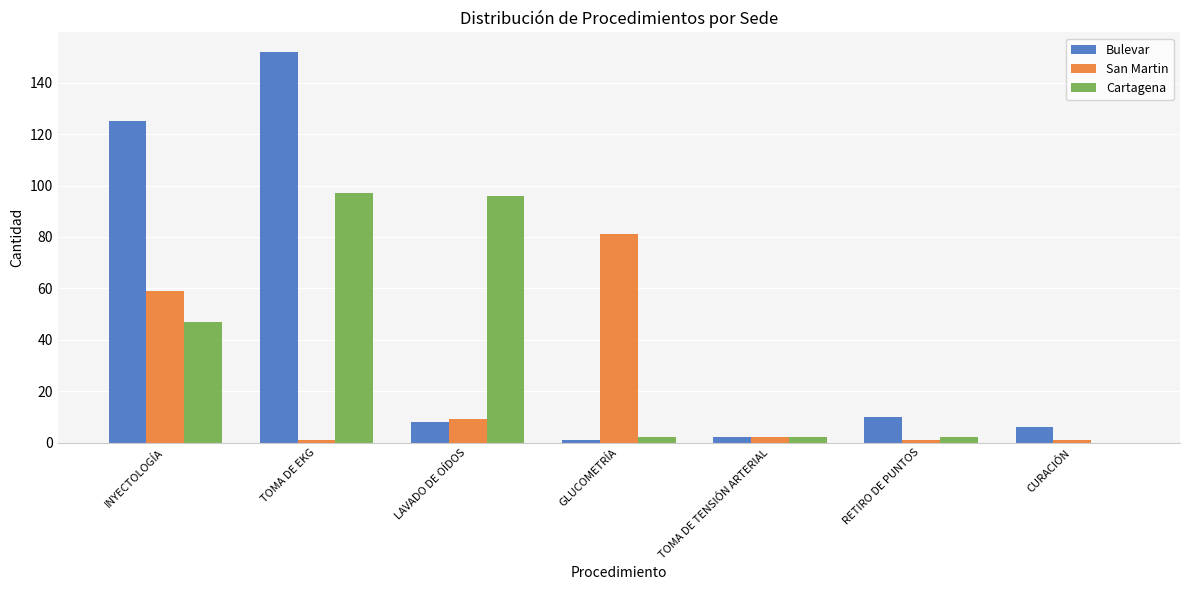

The value of Cartagena at INYECTOLOGÍA is 21. True or false?

False